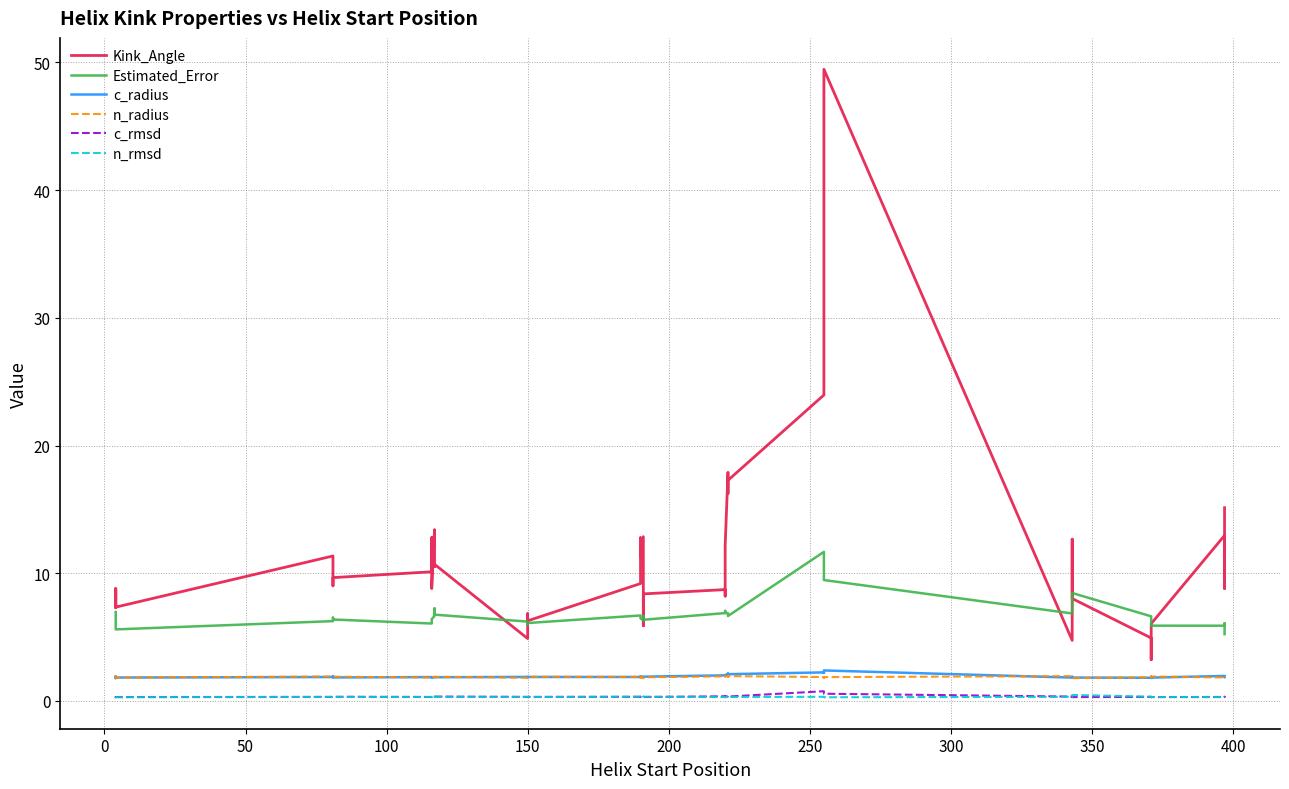

The n_rmsd series shows 0.2 at 31. True or false?

False